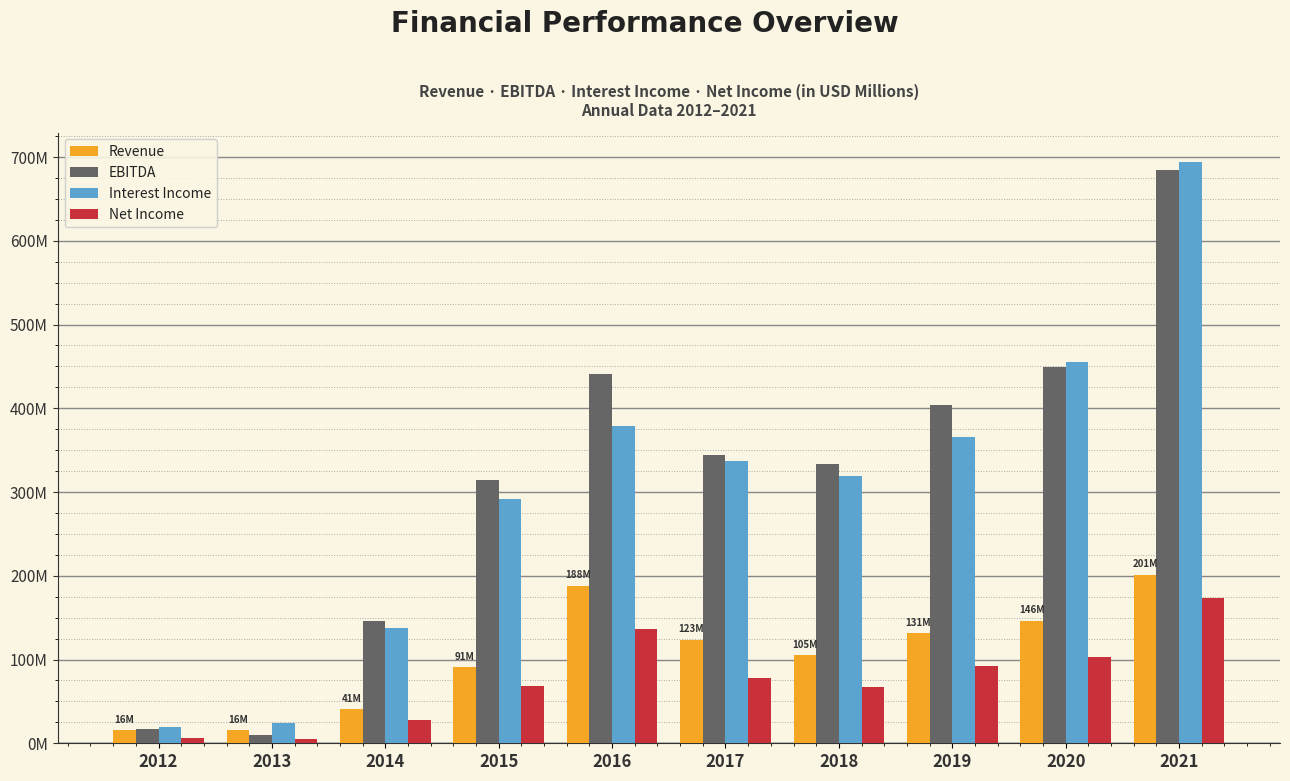

What is the average value of the Revenue series?

105.8